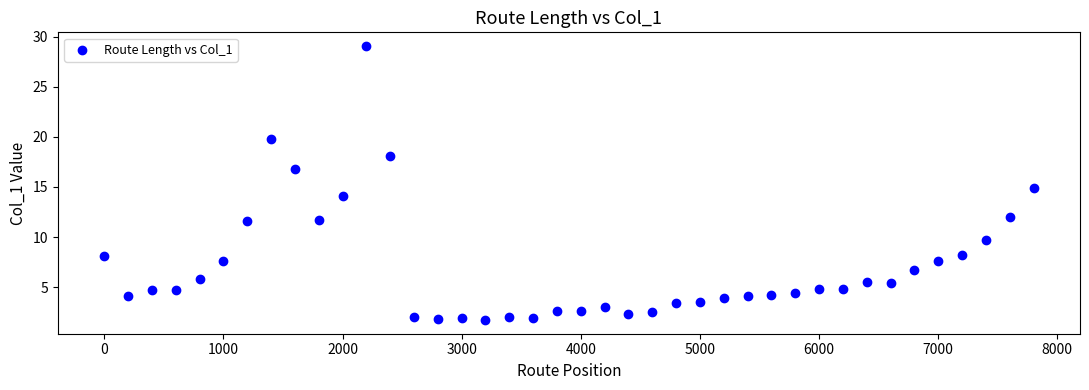

What is the range of X values (max minus min)?

7800.0